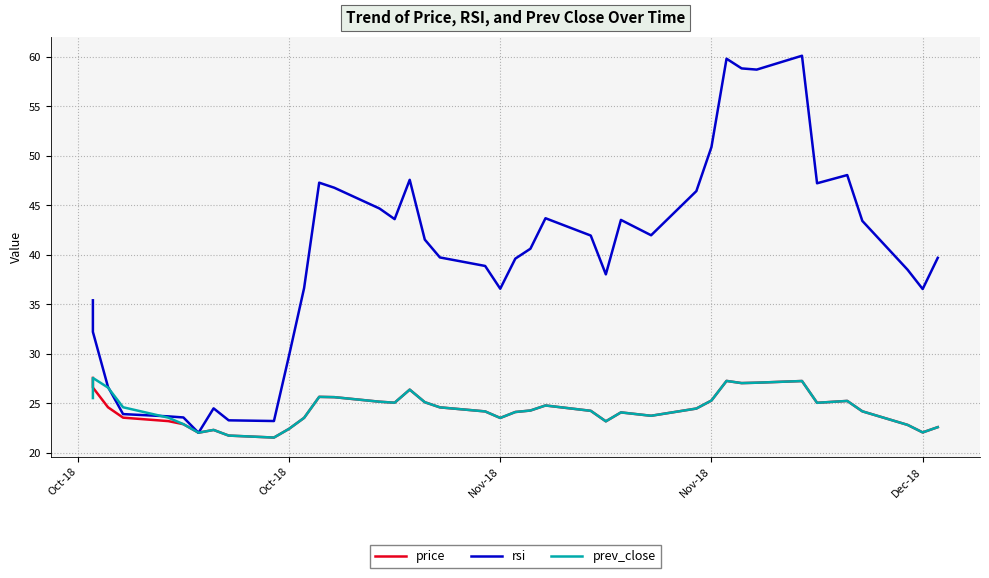

How many times do rsi and price cross each other?

2